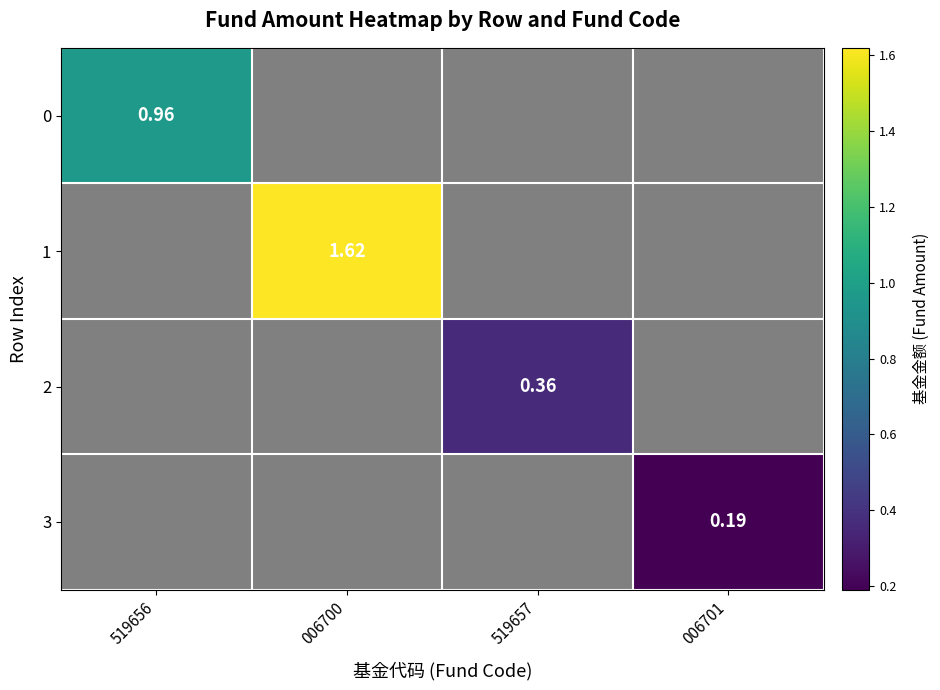

True or false: 1 has a value of 0.0 at 519657.

True